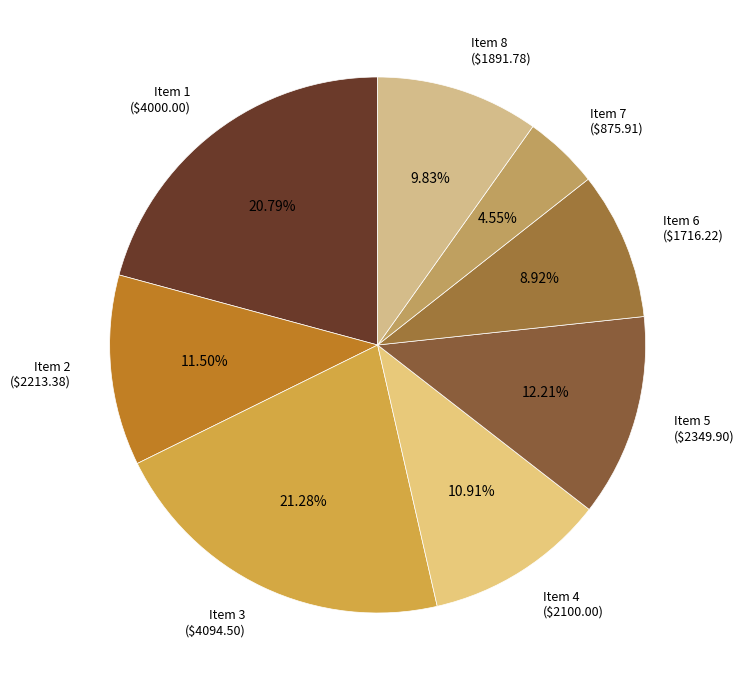

Does Item 7 account for over 50% of the chart?

No